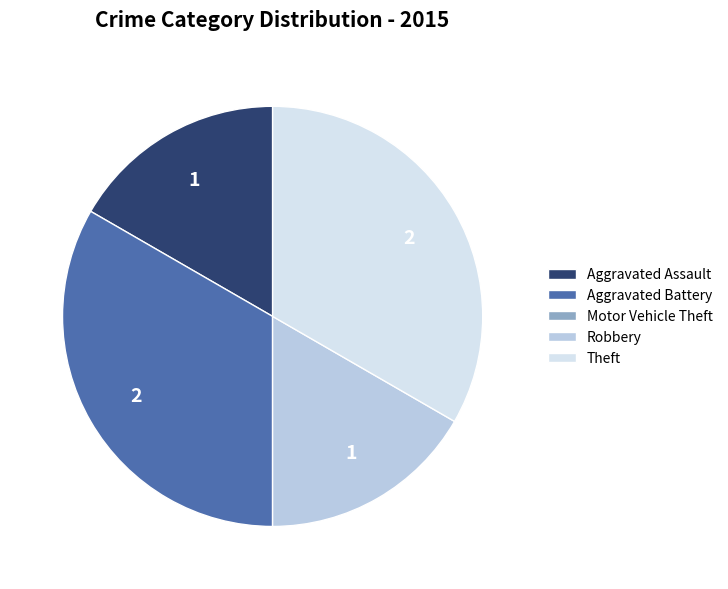

Does any single category account for the majority?

No